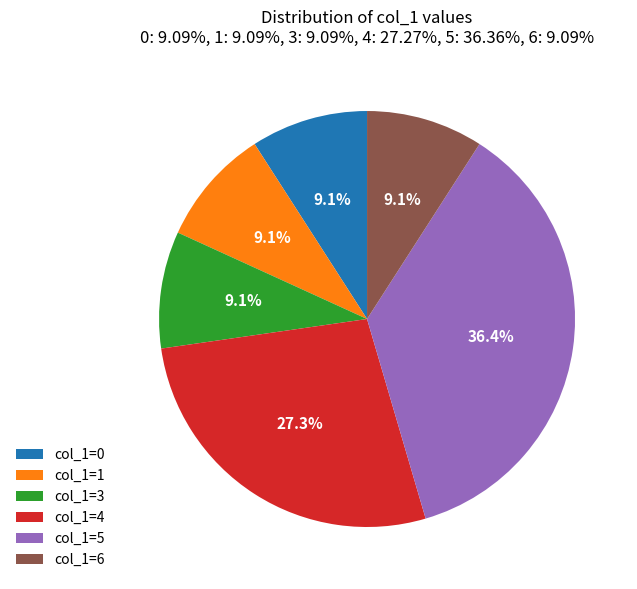

How many segments does this pie chart have?

6